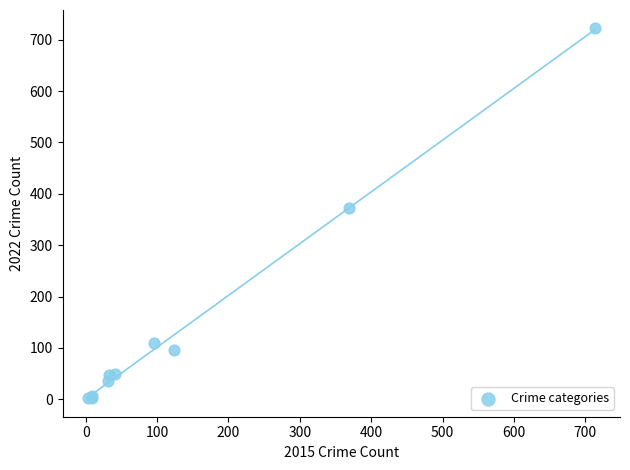

What Y value in the scatter plot is closest to 362?

372